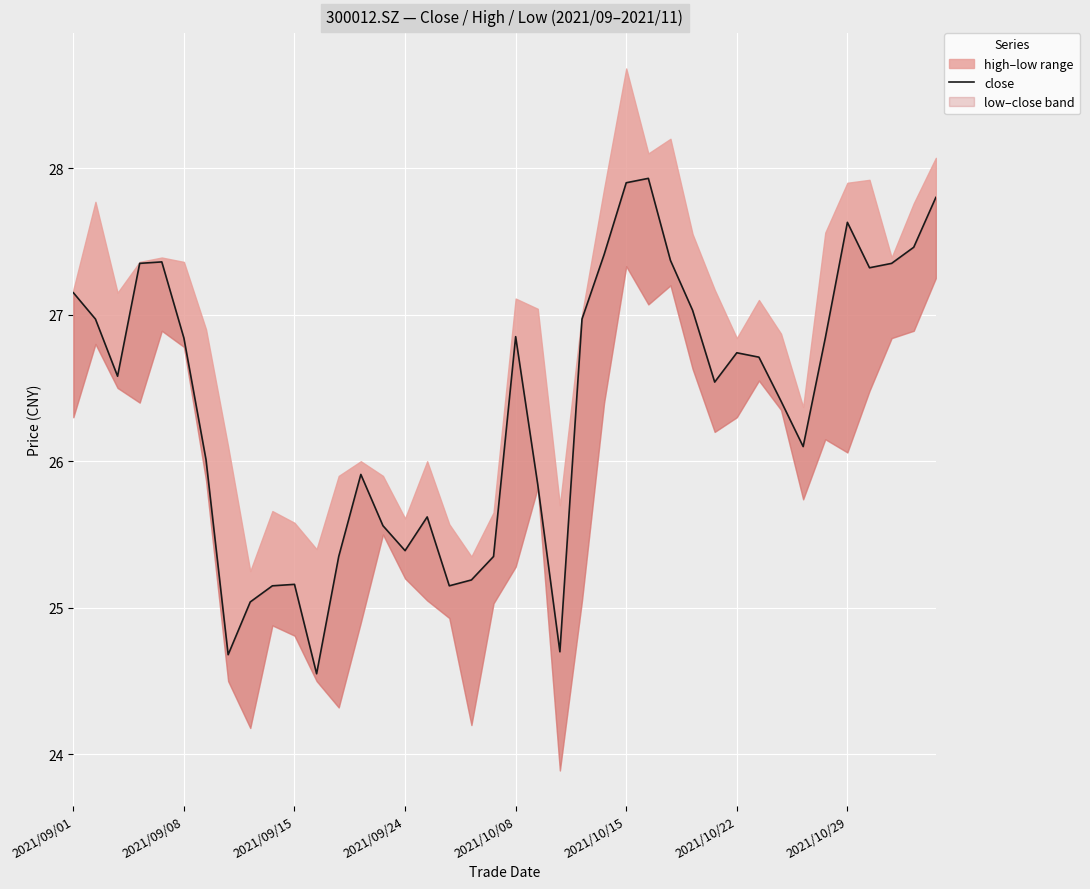

Approximately how many times larger is the value at 23 compared to 34?

1.0